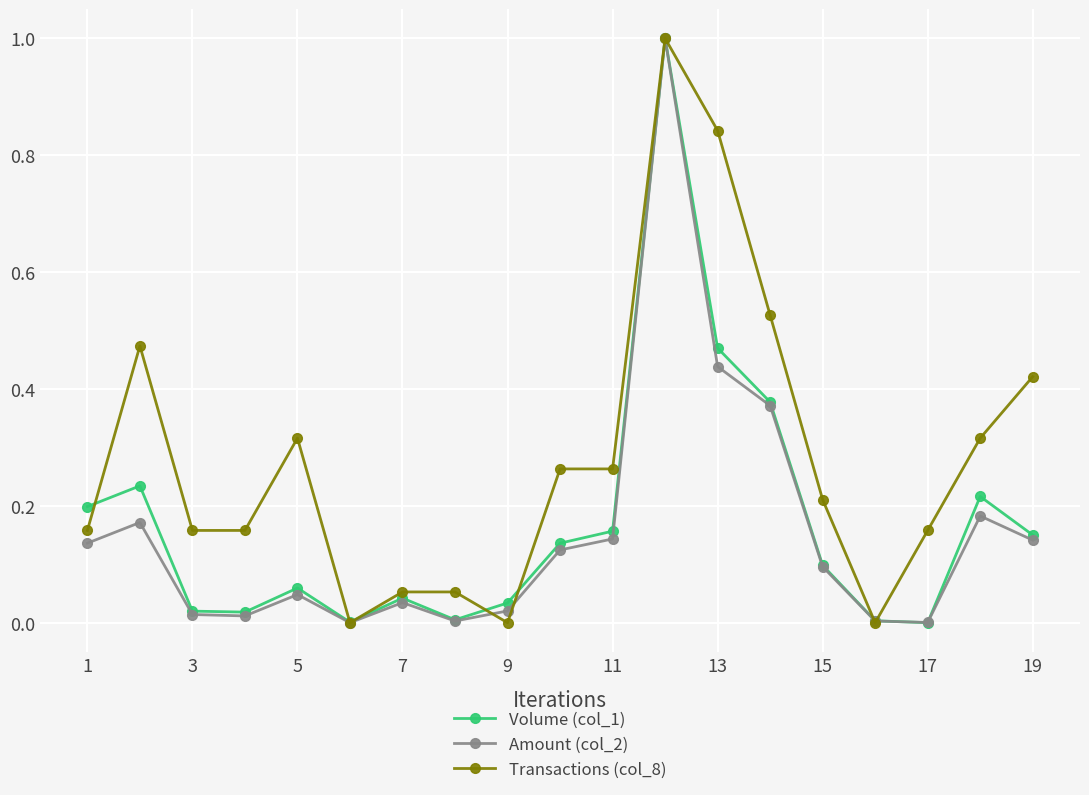

How many interior local valleys does the Volume (col_1) series have?

4